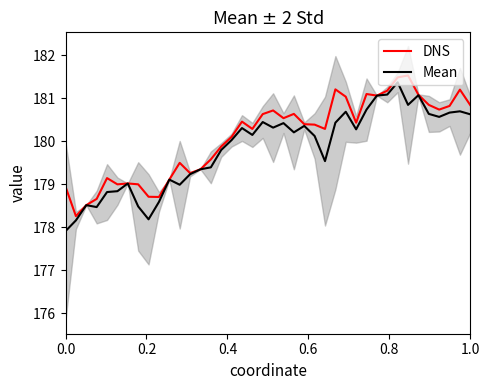

The DNS series shows 96.0 at 1.0. True or false?

False